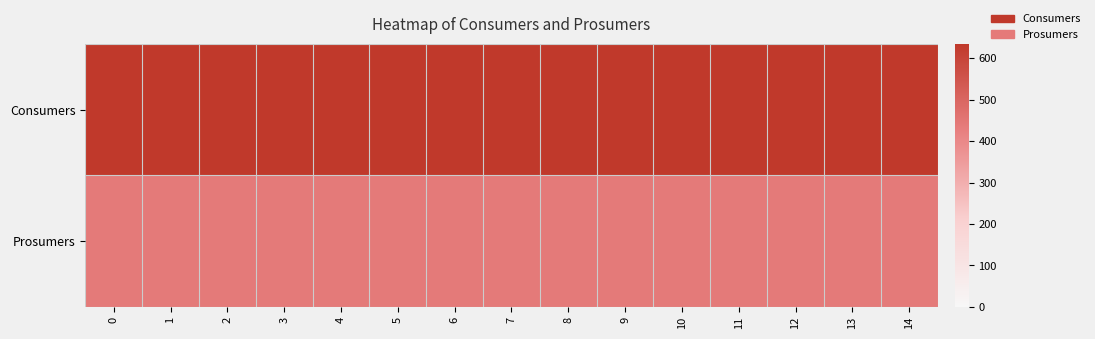

Reading right to left, list all the values displayed in this chart.

Consumers: 14=635	13=635	12=635	11=635	10=635	9=635	8=635	7=635	6=635	5=635	4=635	3=635	2=635	1=635	0=635
Prosumers: 14=440	13=440	12=440	11=440	10=440	9=440	8=440	7=440	6=440	5=440	4=440	3=440	2=440	1=440	0=440